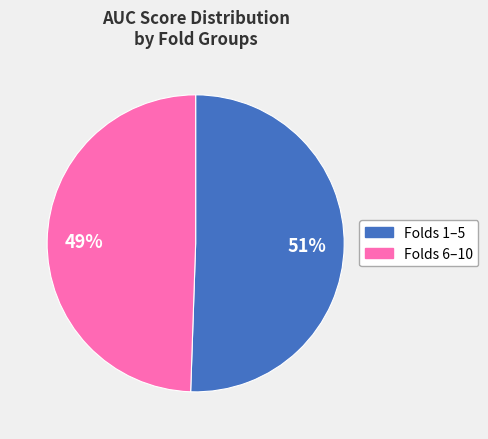

To the nearest percent, what is the average slice percentage?

50%